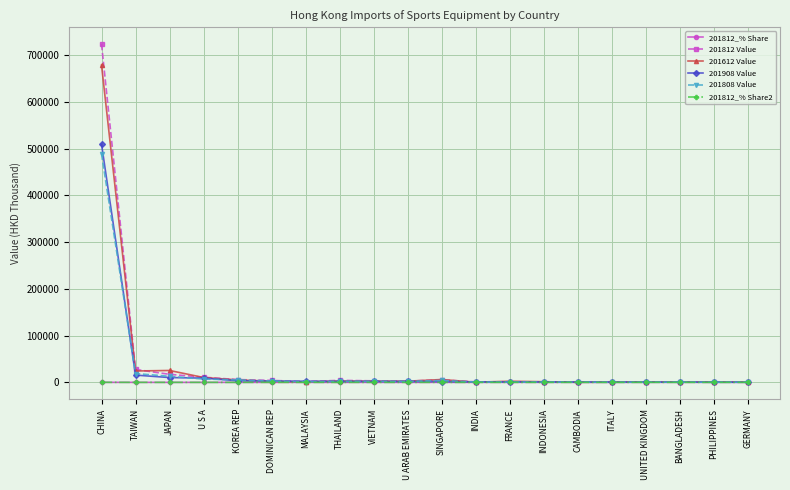

Is this an area chart (filled region under the line)?

No